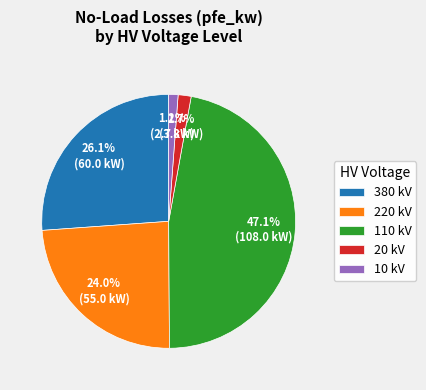

To the nearest percent, what is the difference between the 220 and 380 slice percentages?

2%